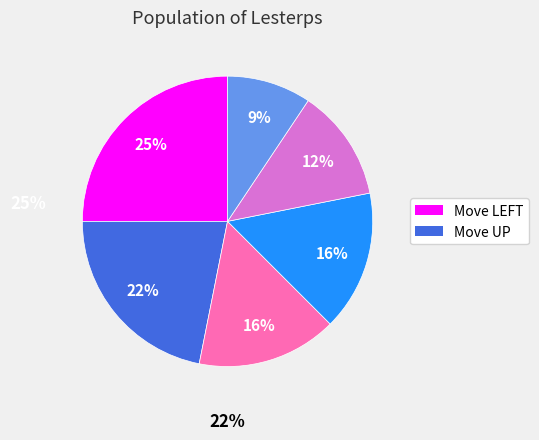

Does any single category account for the majority?

No